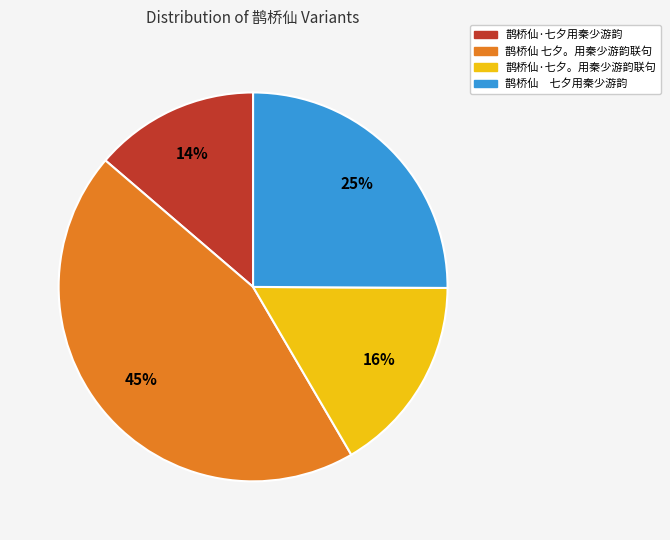

To the nearest percent, what is the difference between the 鹊桥仙 七夕。用秦少游韵联句 and 鹊桥仙·七夕用秦少游韵 slice percentages?

31%